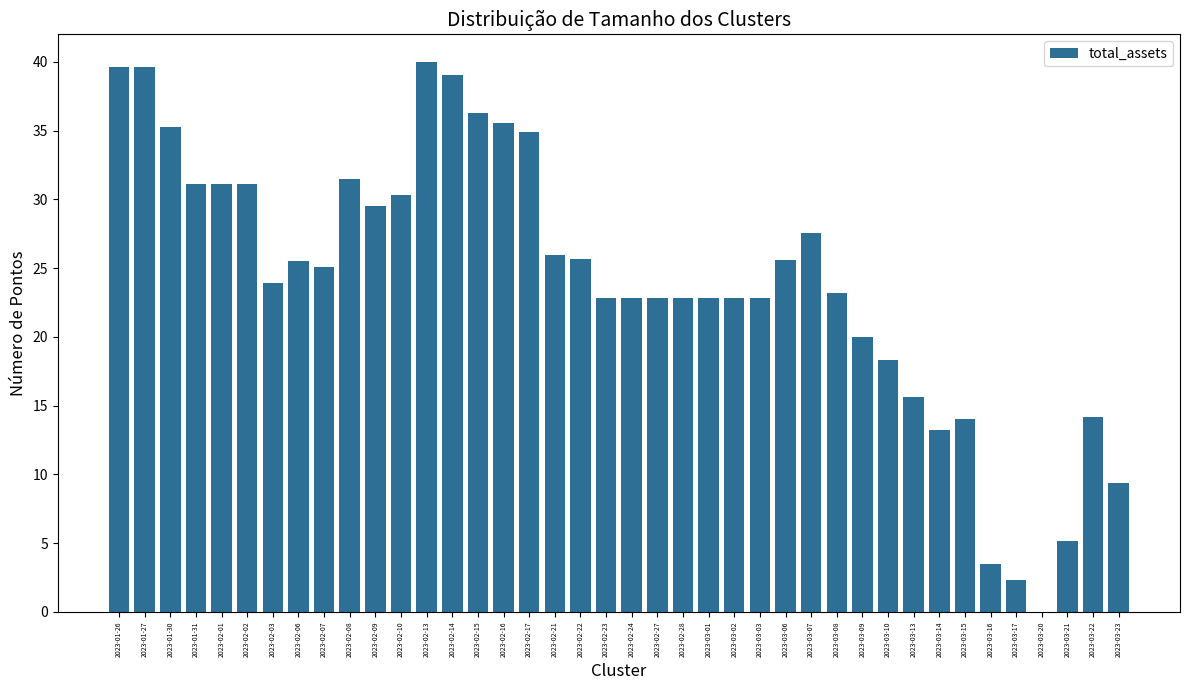

Count the number of values greater than 25.

20